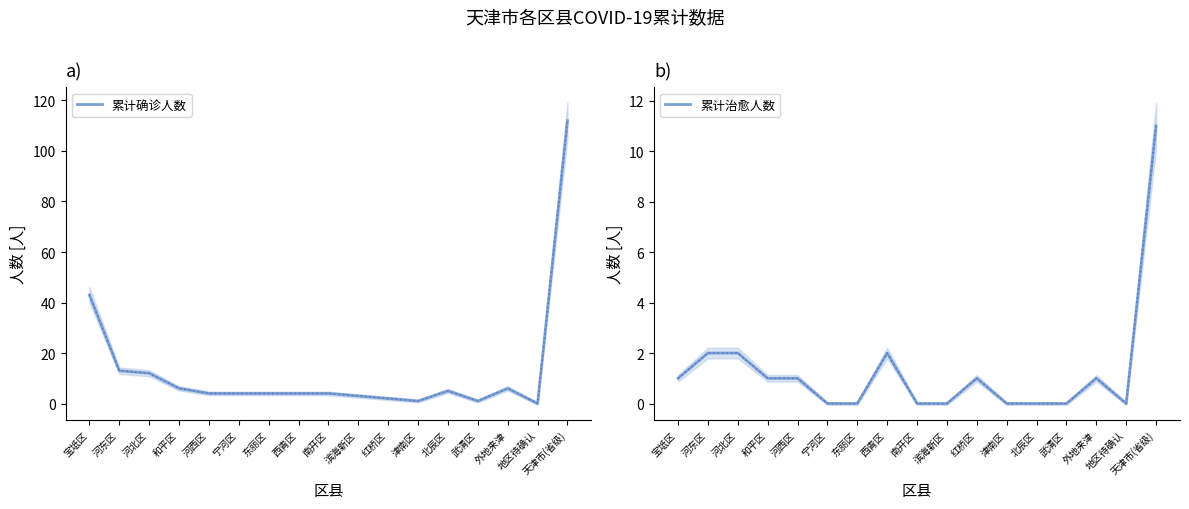

What is the label of the 4th point from the left?

和平区